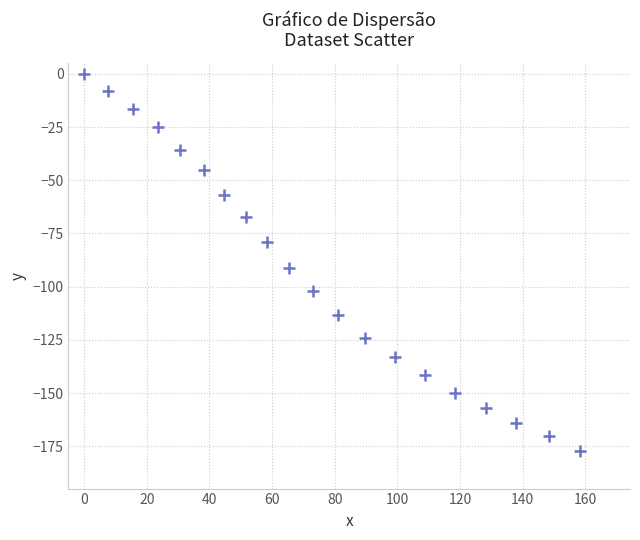

What Y value in the scatter plot is closest to -88?

-91.1